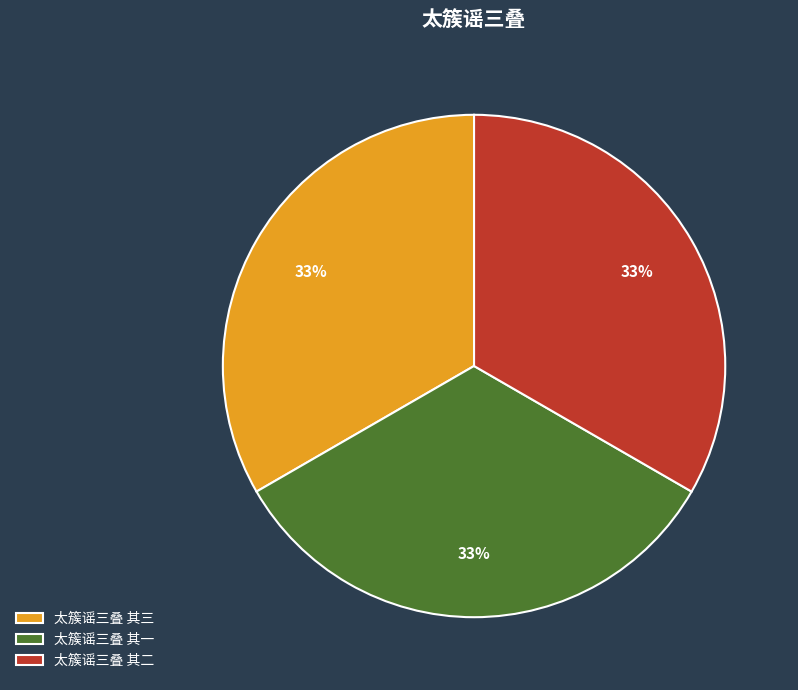

How many slices are in this pie chart?

3